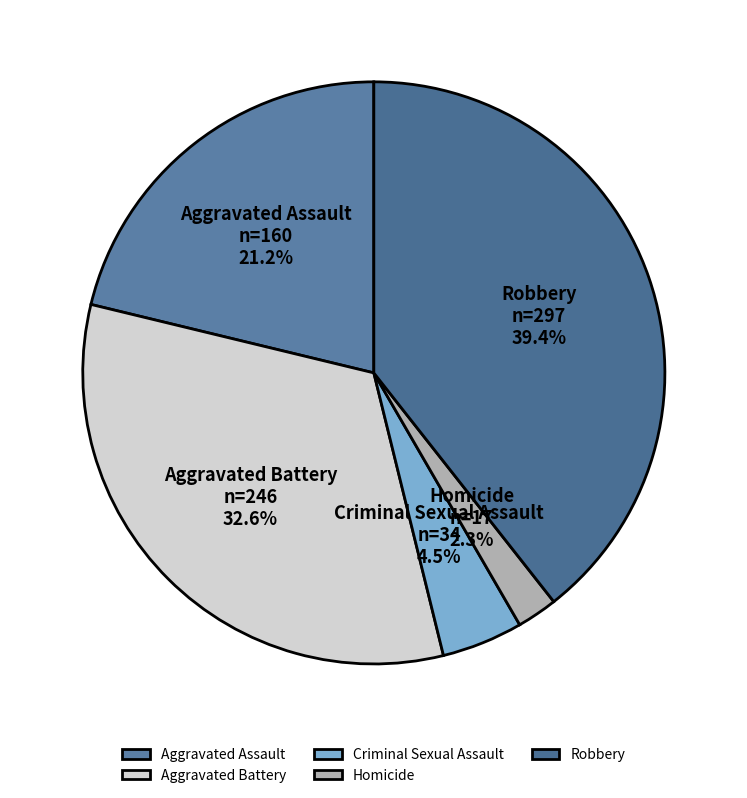

Which category has the biggest portion of the pie?

Robbery